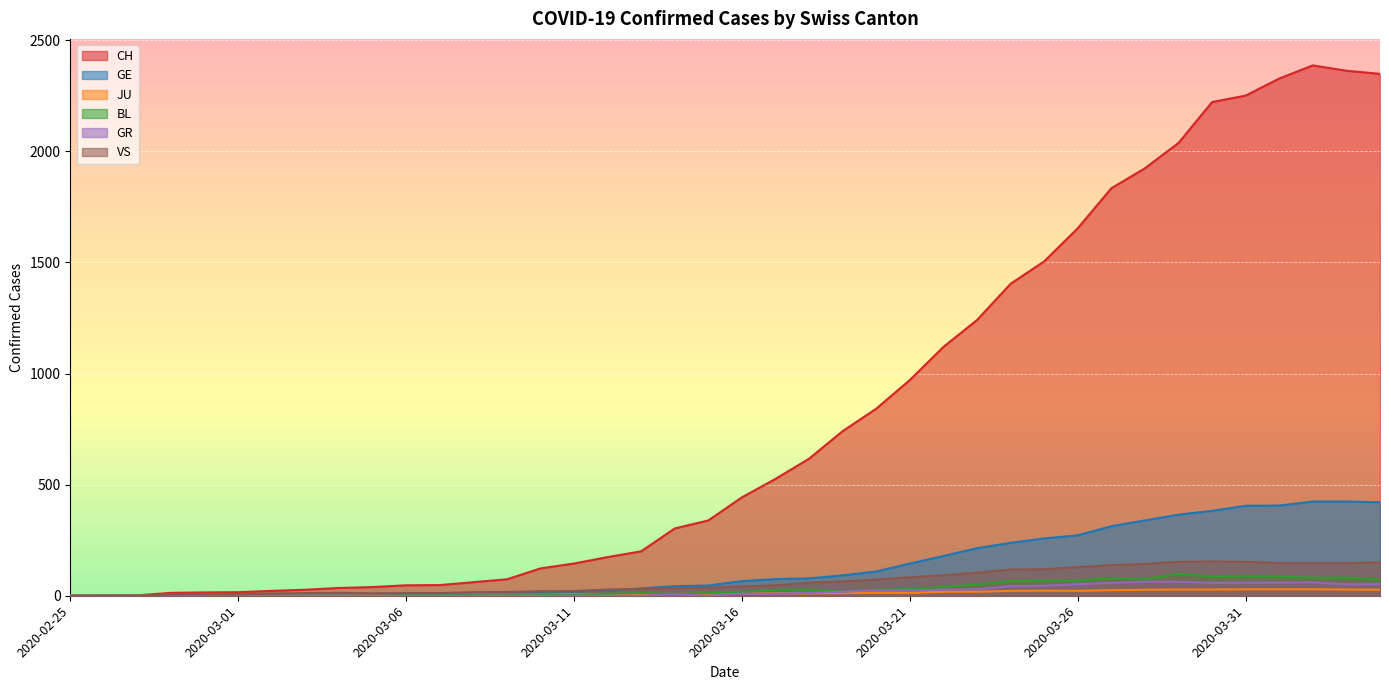

Between 2020-02-26 and 2020-03-19, which series saw the biggest shift?

CH